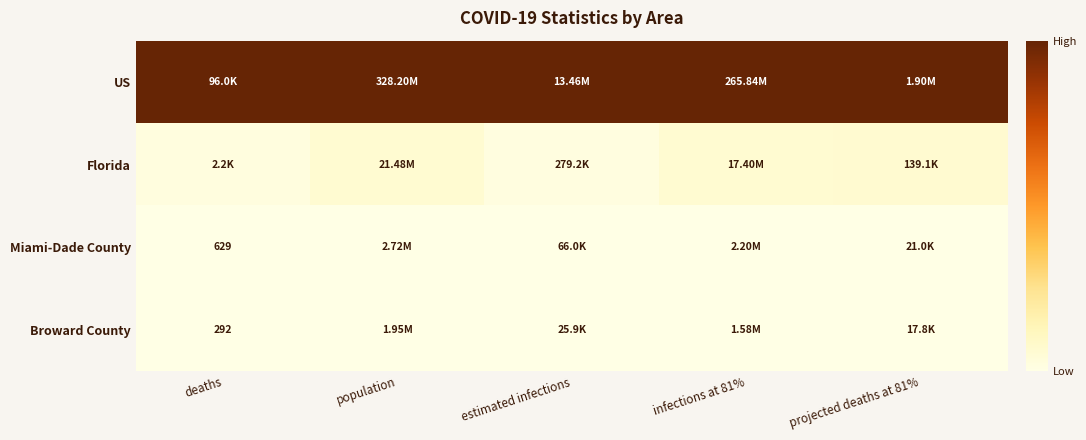

How many series are shown in this chart?

4